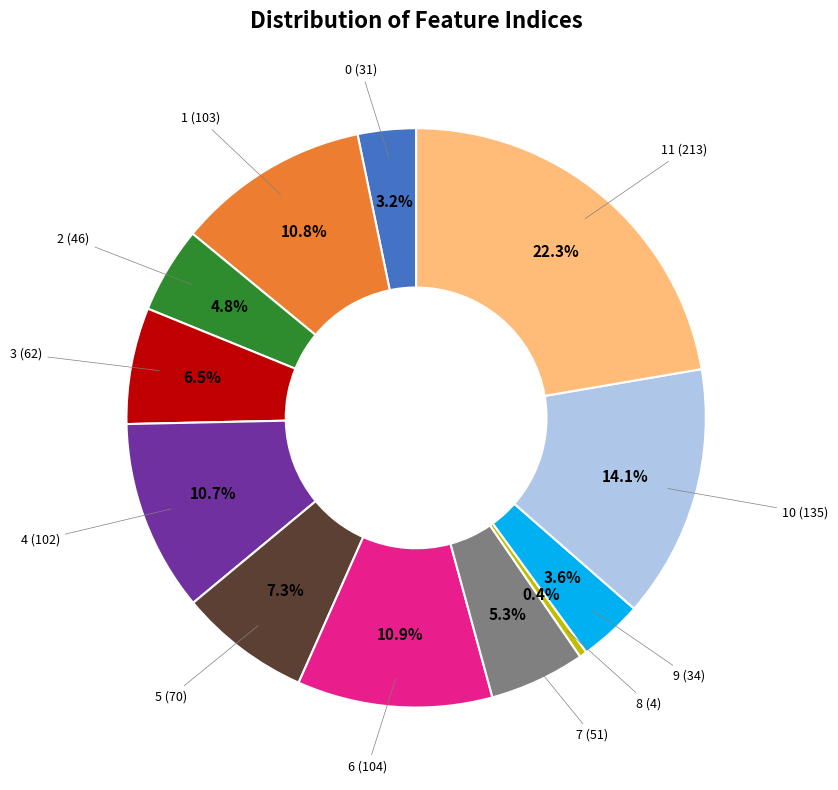

Does any single category account for the majority?

No